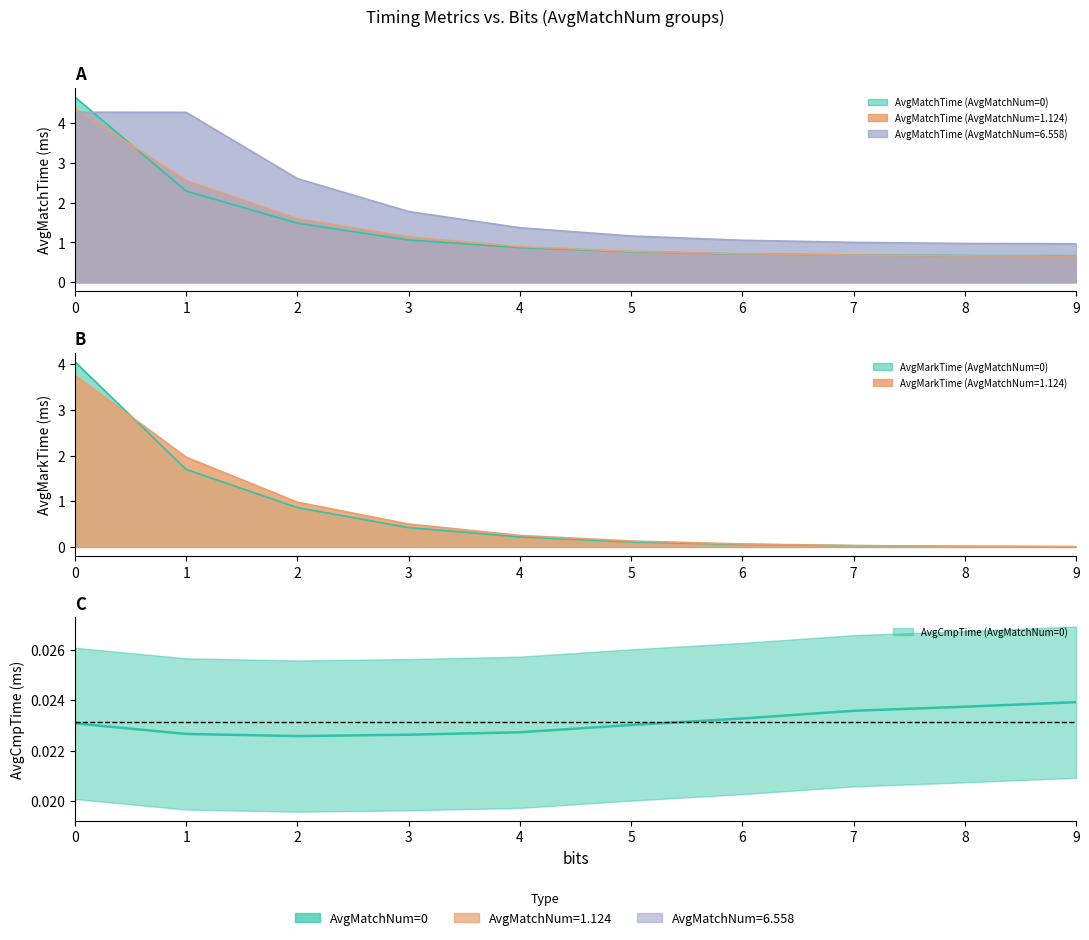

What is the greatest value displayed?

4.7